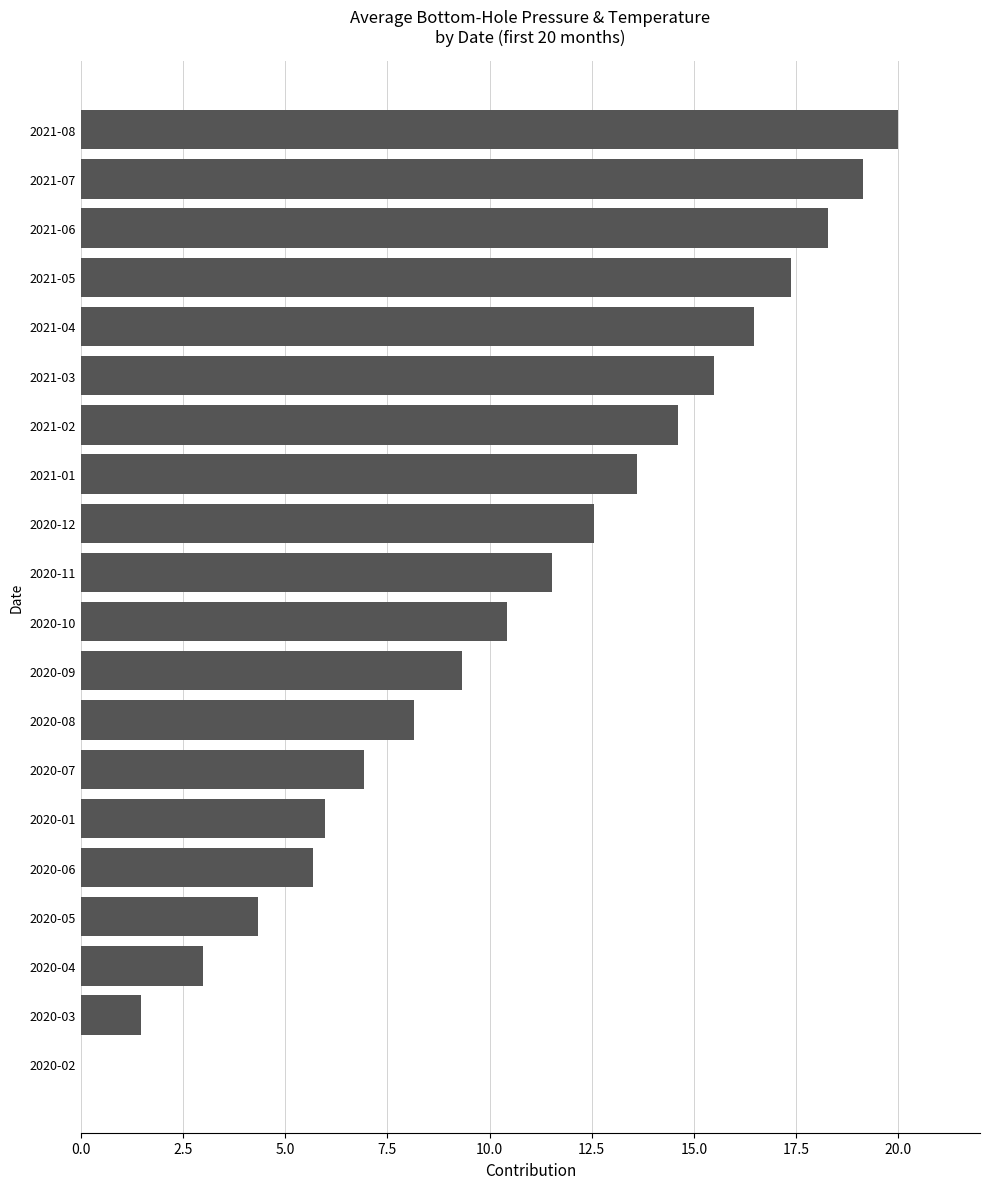

What value does the data have at 2020-11?

11.5